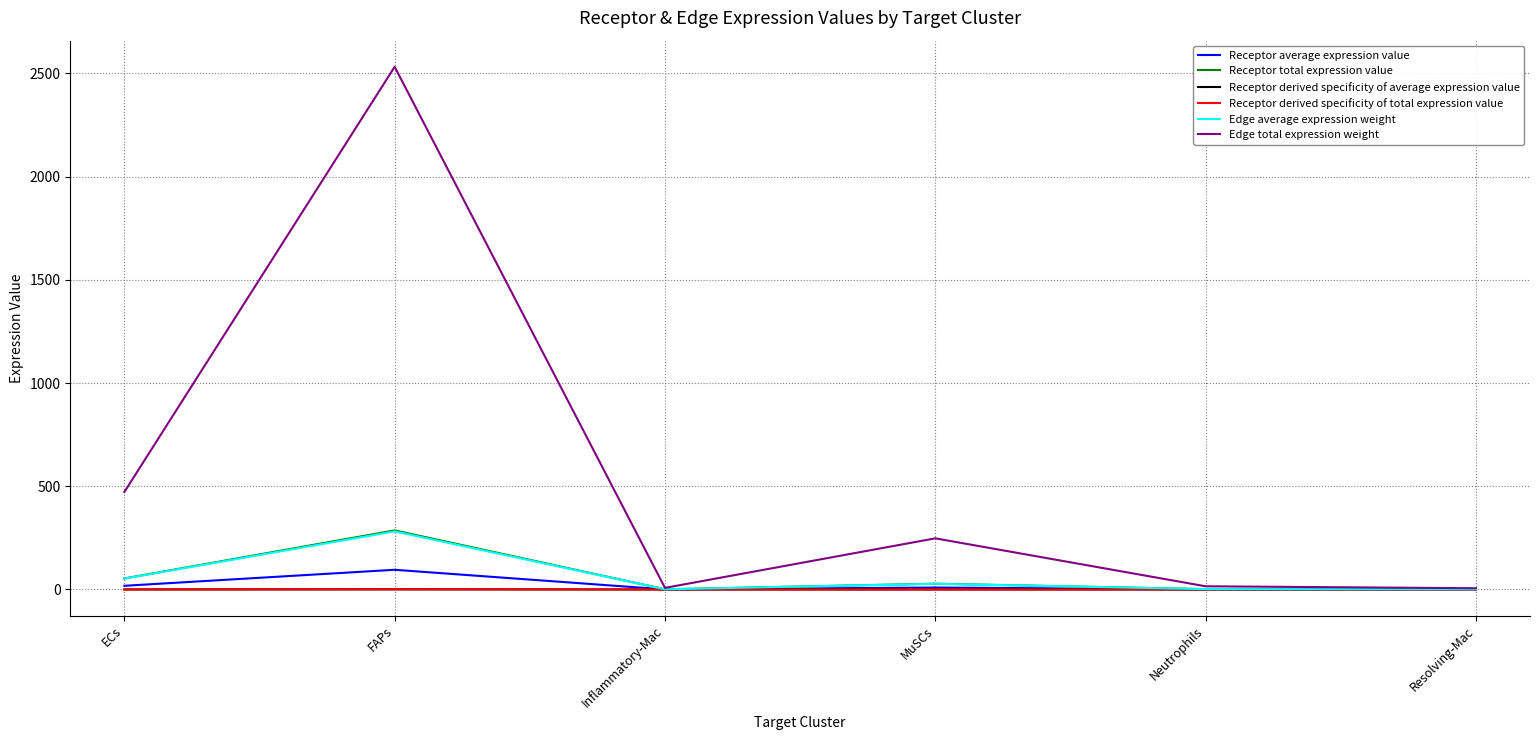

Reading right to left, transcribe all the data shown in this chart.

Receptor average expression value: Resolving-Mac=0.2	Neutrophils=0.6	MuSCs=9.3	Inflammatory-Mac=0.3	FAPs=95.4	ECs=17.8
Receptor total expression value: Resolving-Mac=0.7	Neutrophils=1.7	MuSCs=28.0	Inflammatory-Mac=0.9	FAPs=286.2	ECs=53.4
Receptor derived specificity of average expression value: Resolving-Mac=0.0	Neutrophils=0.0	MuSCs=0.1	Inflammatory-Mac=0.0	FAPs=0.8	ECs=0.1
Receptor derived specificity of total expression value: Resolving-Mac=0.0	Neutrophils=0.0	MuSCs=0.1	Inflammatory-Mac=0.0	FAPs=0.8	ECs=0.1
Edge average expression weight: Resolving-Mac=0.7	Neutrophils=1.7	MuSCs=27.5	Inflammatory-Mac=0.9	FAPs=281.4	ECs=52.5
Edge total expression weight: Resolving-Mac=6.0	Neutrophils=15.4	MuSCs=247.7	Inflammatory-Mac=7.7	FAPs=2532.4	ECs=472.1